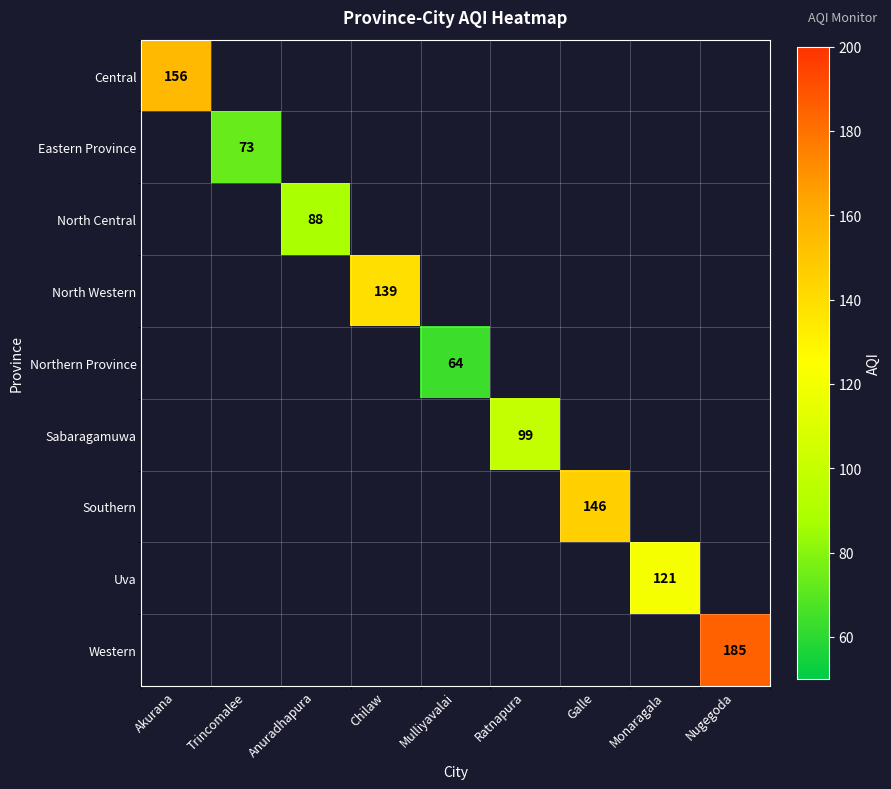

Which has a higher value, Monaragala or Chilaw?

Chilaw